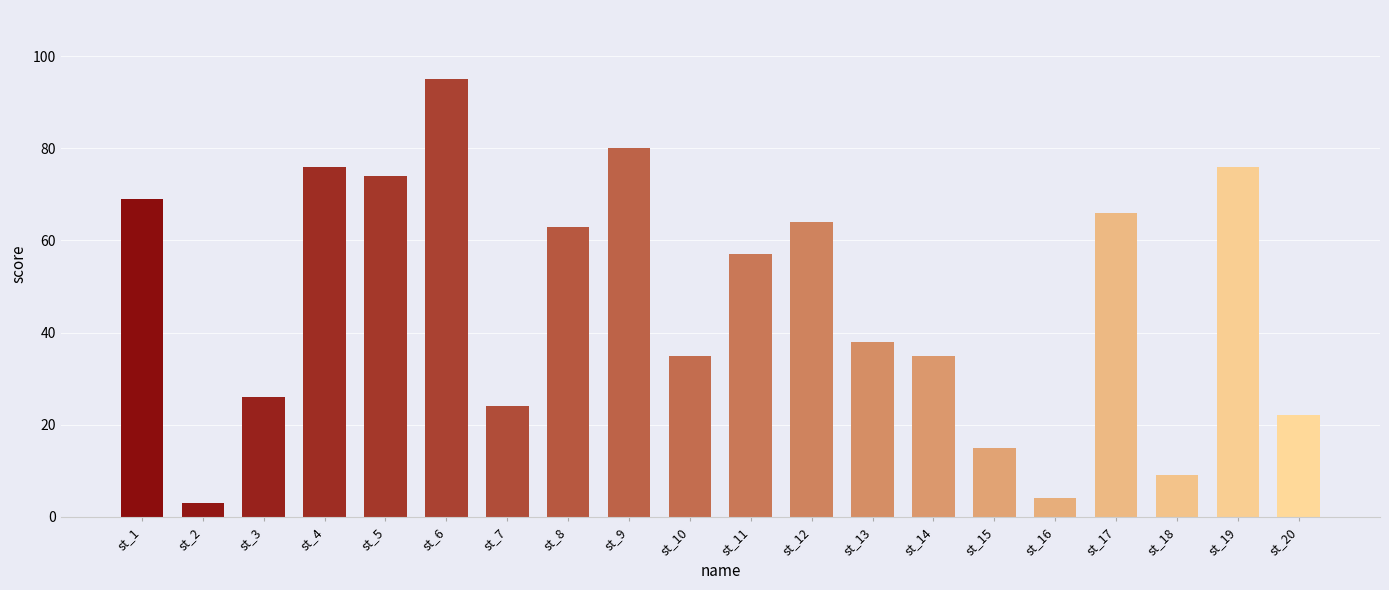

What is the sum of the values at st_8 and st_4?

139